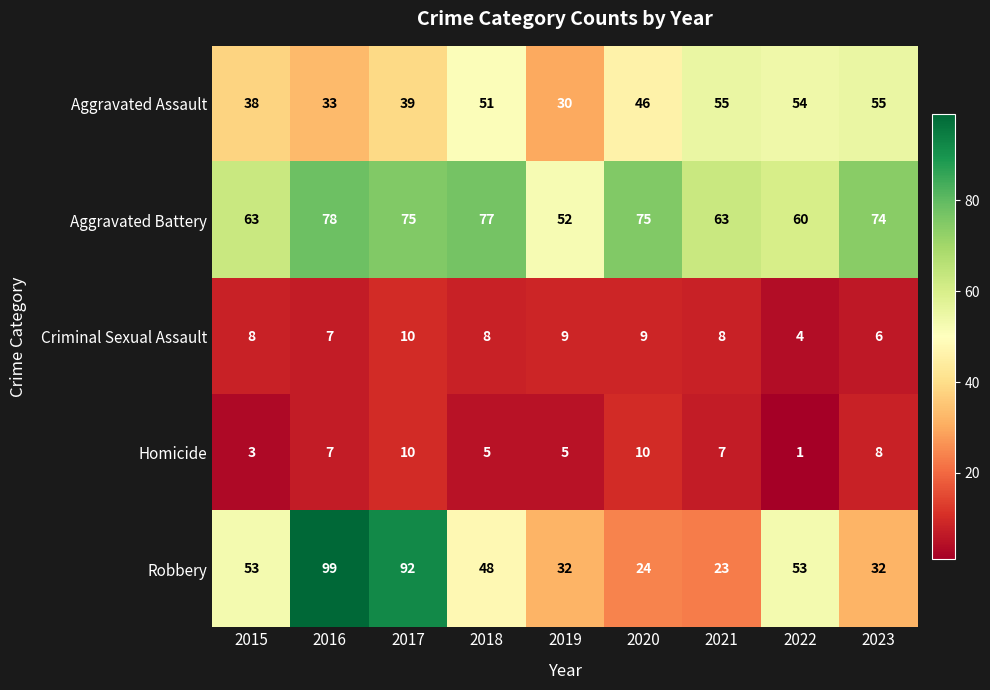

The value of Criminal Sexual Assault at 2022 is 4. True or false?

True